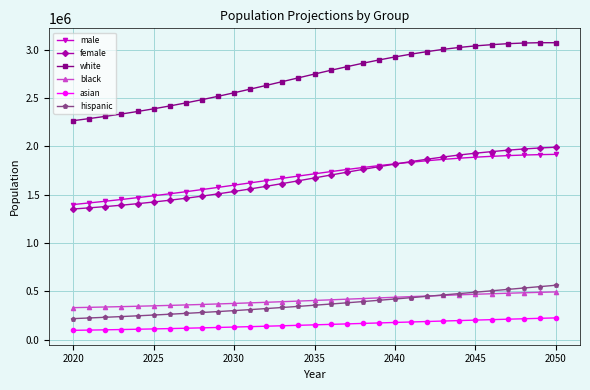

Which series has the largest range (max minus min)?

white